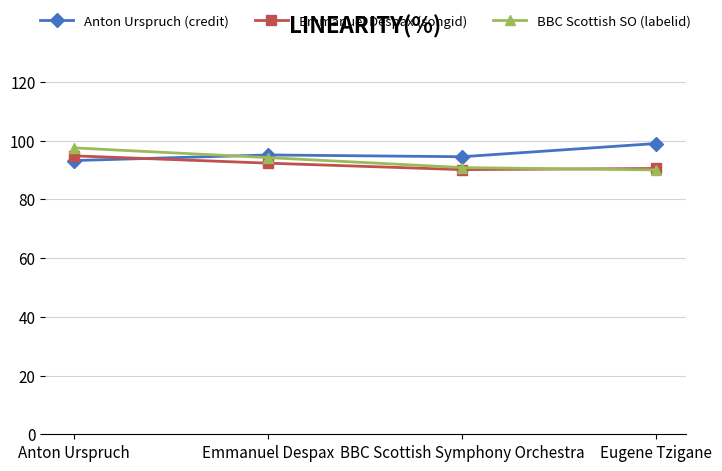

What position from the left is Eugene Tzigane?

4